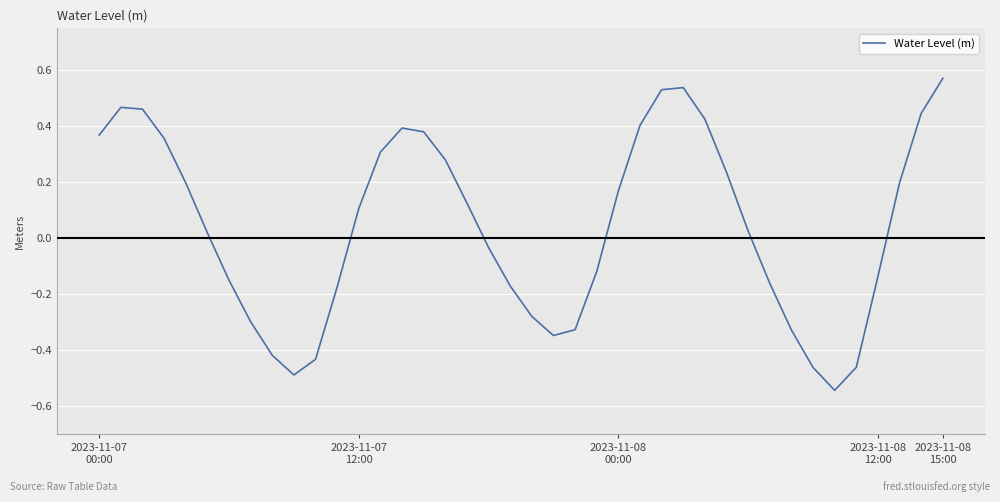

True or false: the data has more than 0 interior local peaks.

True